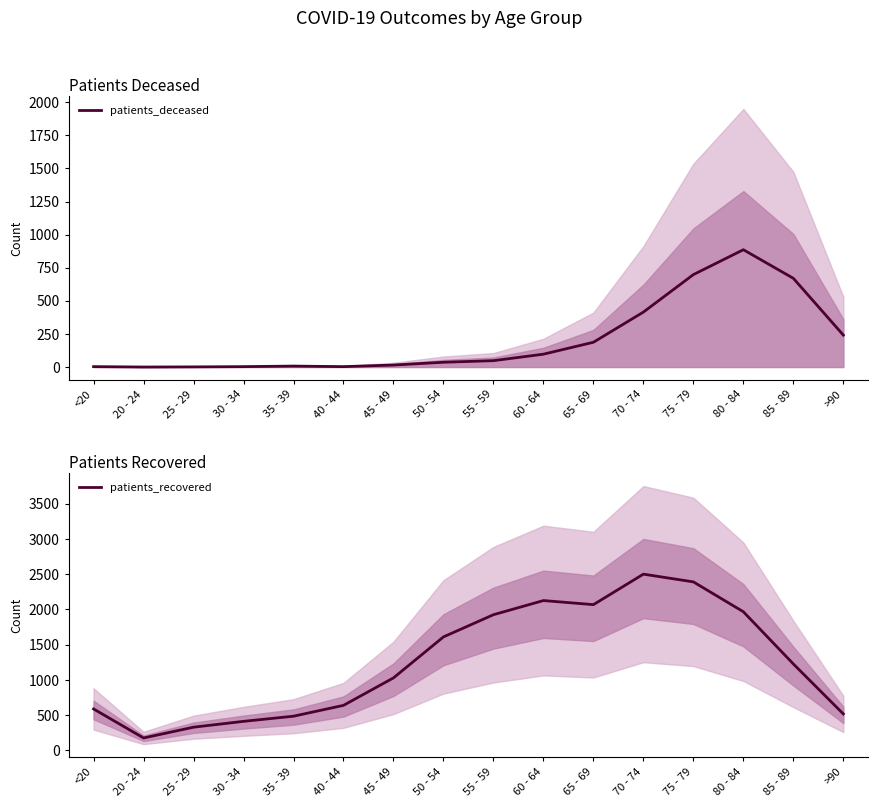

What is the difference between the second highest and minimum values in the patients_deceased series?

698